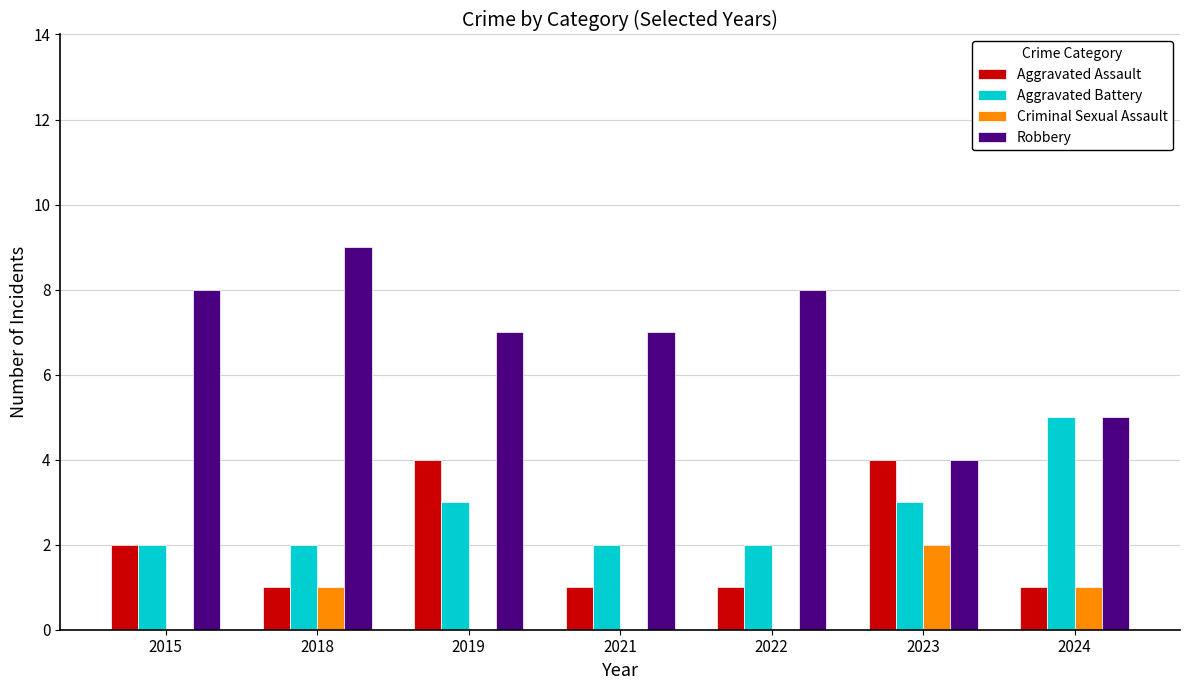

Which series has the largest total across all categories?

Robbery